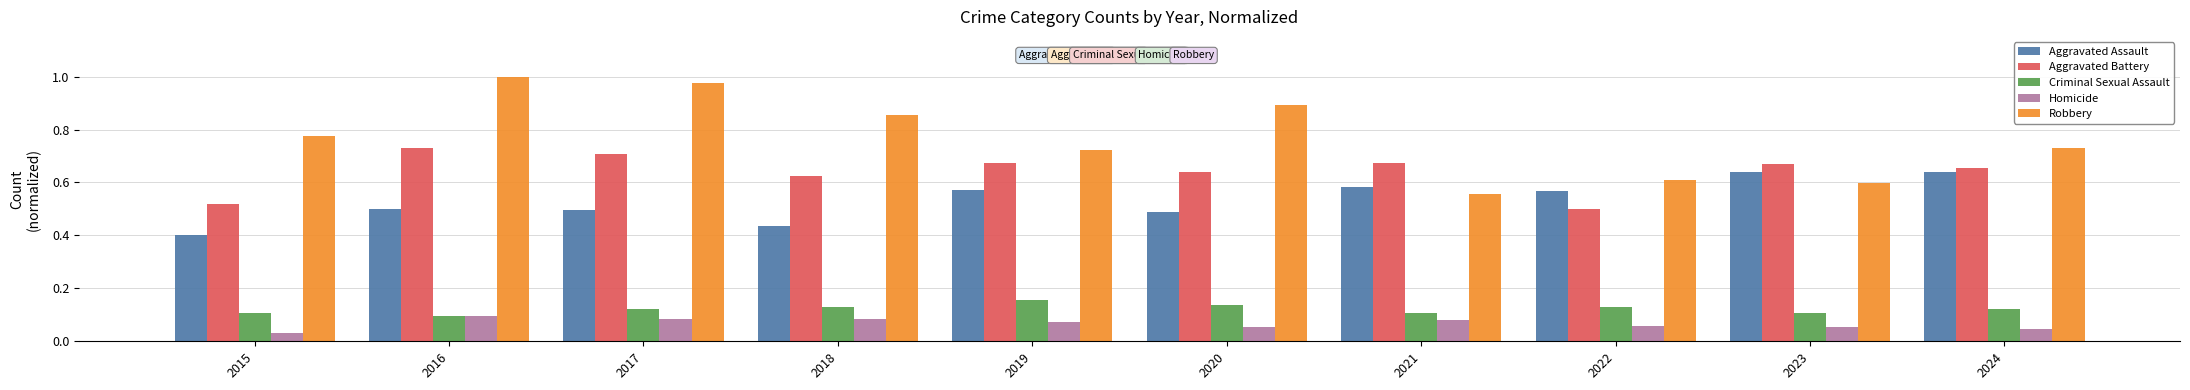

Where is Aggravated Assault nearest to the value 0?

2015